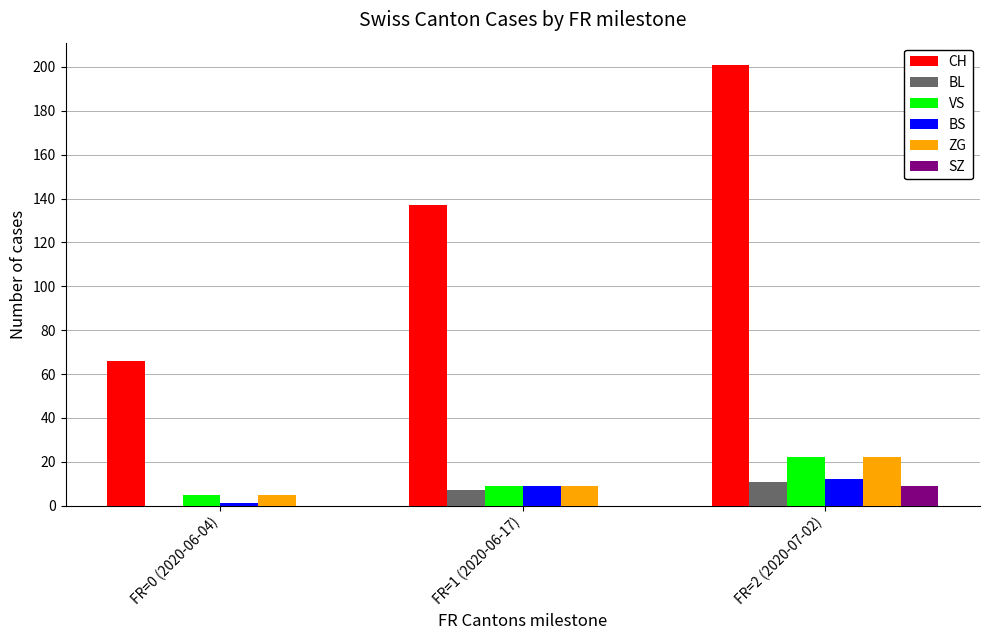

Are the bars horizontal?

No